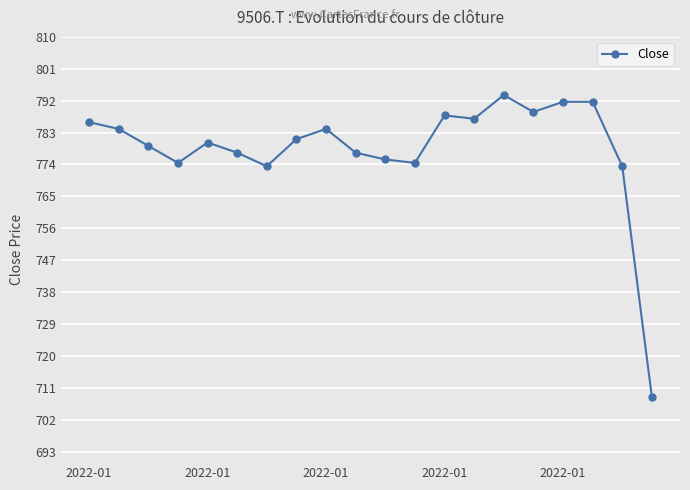

True or false: the data has more than 2 interior local peaks.

True